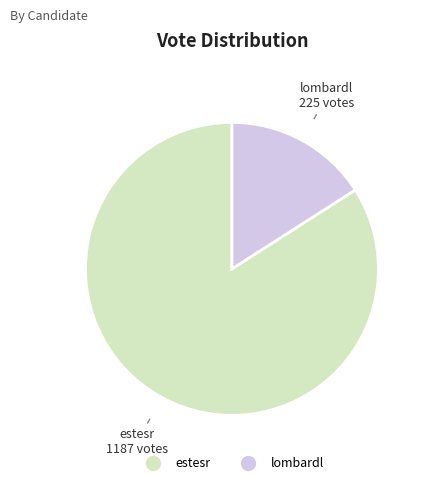

True or false: lombardl accounts for 16% of the total.

True